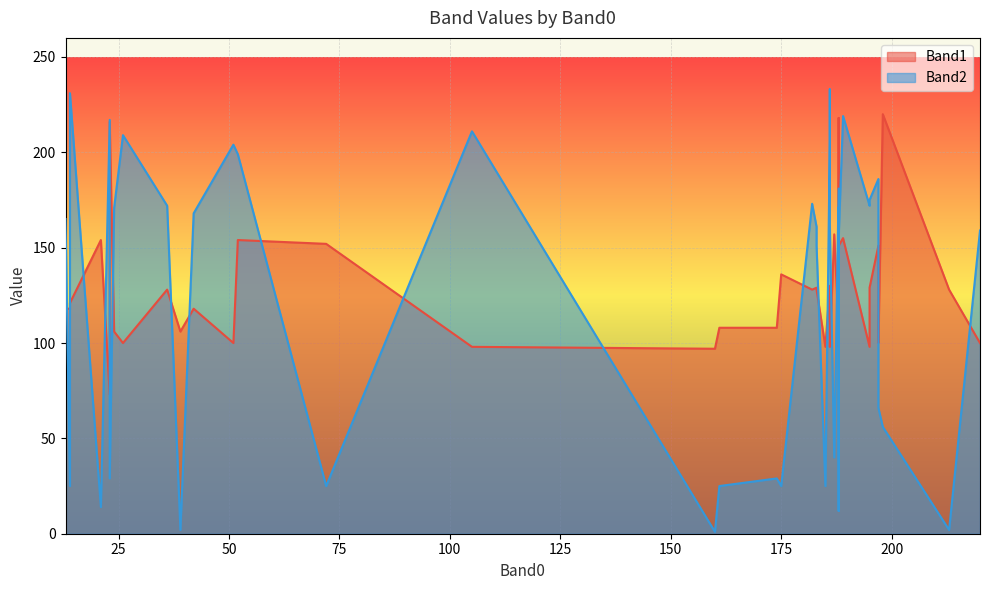

Which series has the largest range (max minus min)?

Band2